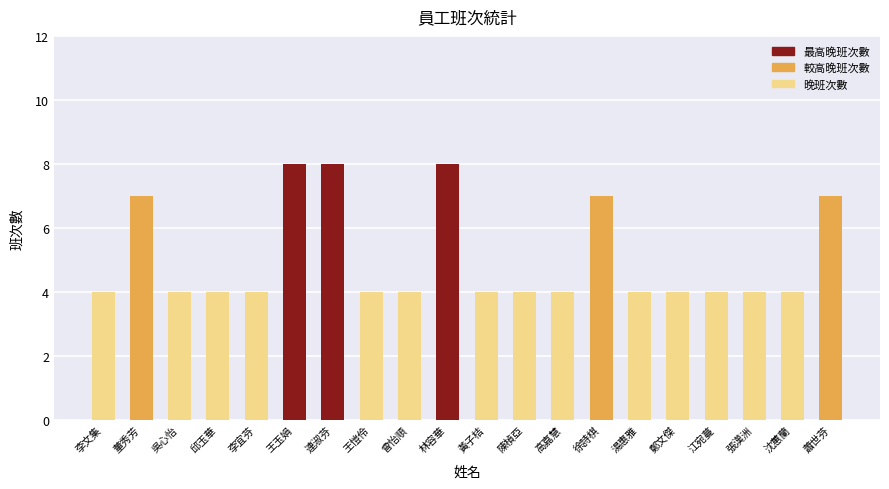

What is the label of the 2nd bar from the left?

董秀芳